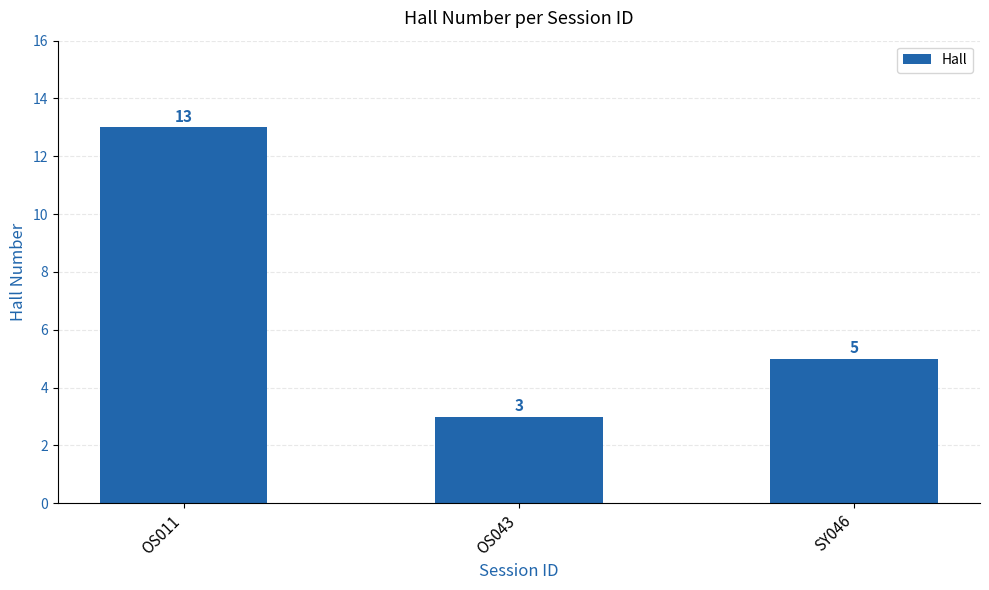

Which category has the lowest value across all series?

OS043